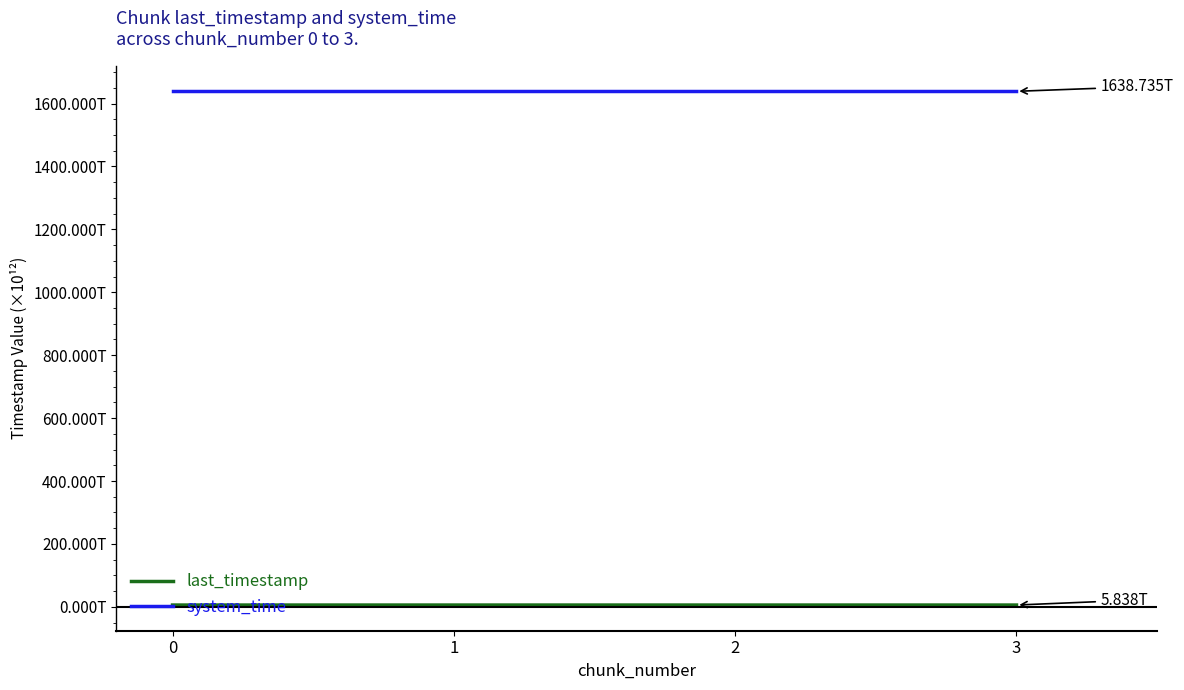

Is it true that last_timestamp equals 2.2 at 0?

False